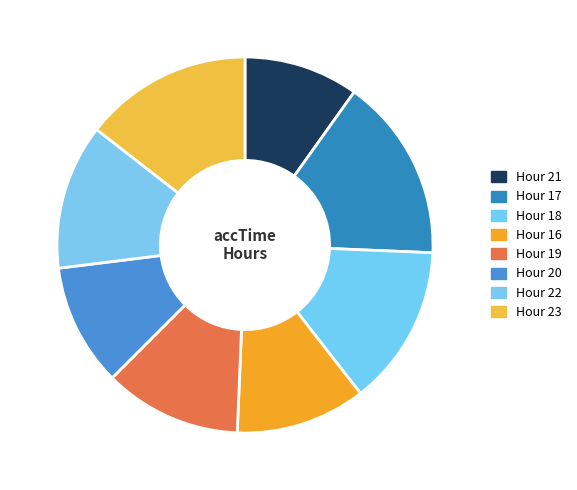

How many segments does this pie chart have?

8